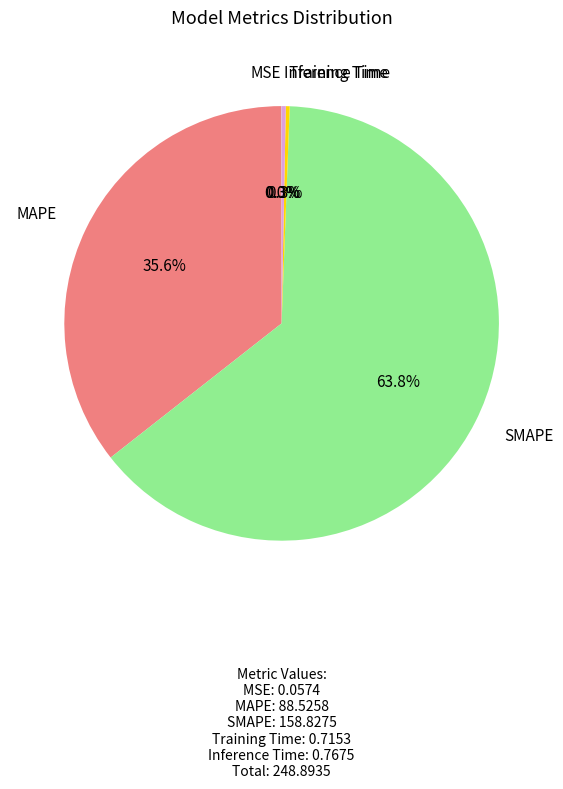

Does any single category account for the majority?

Yes